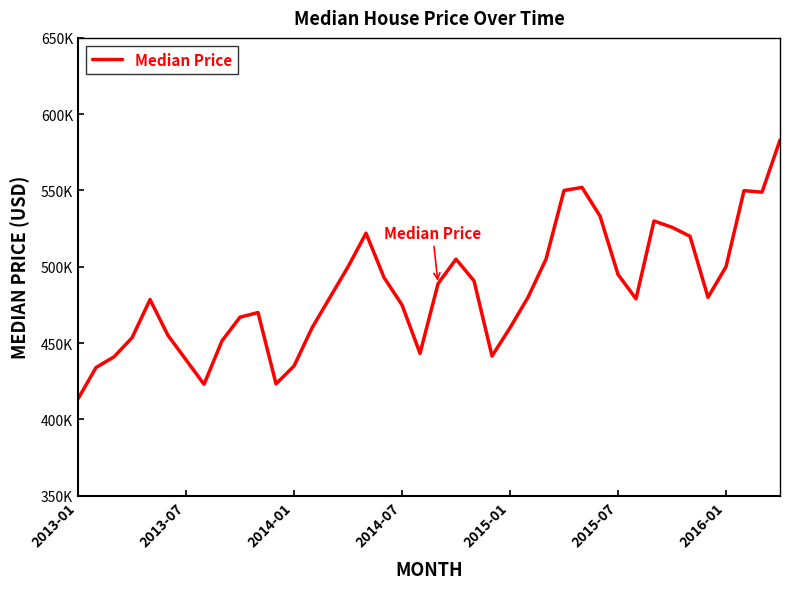

Is this an area chart (filled region under the line)?

No